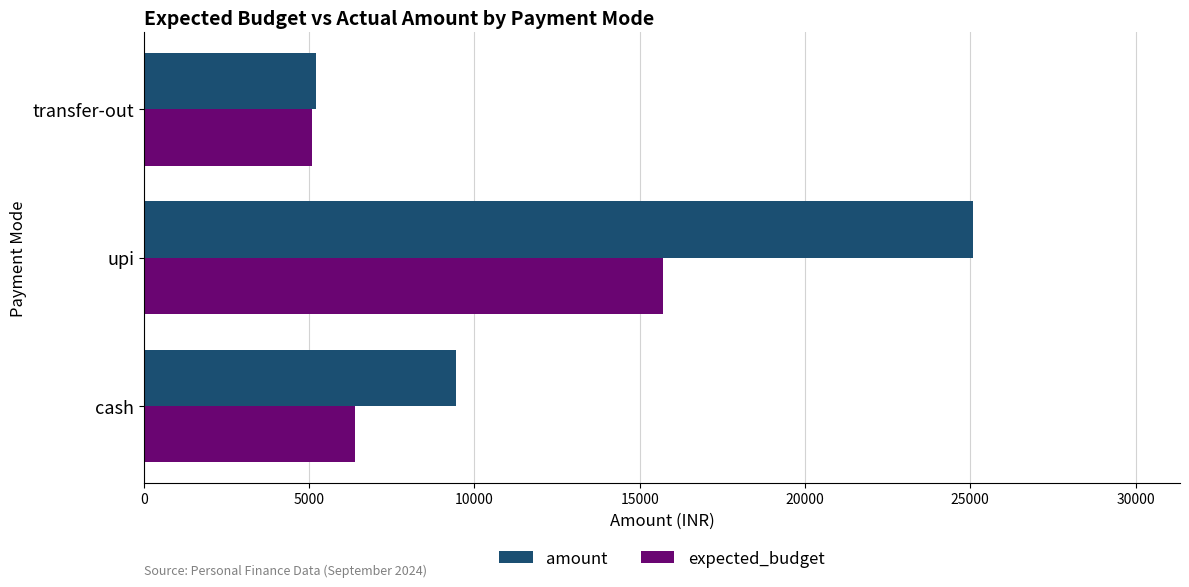

How many series are shown in this chart?

2